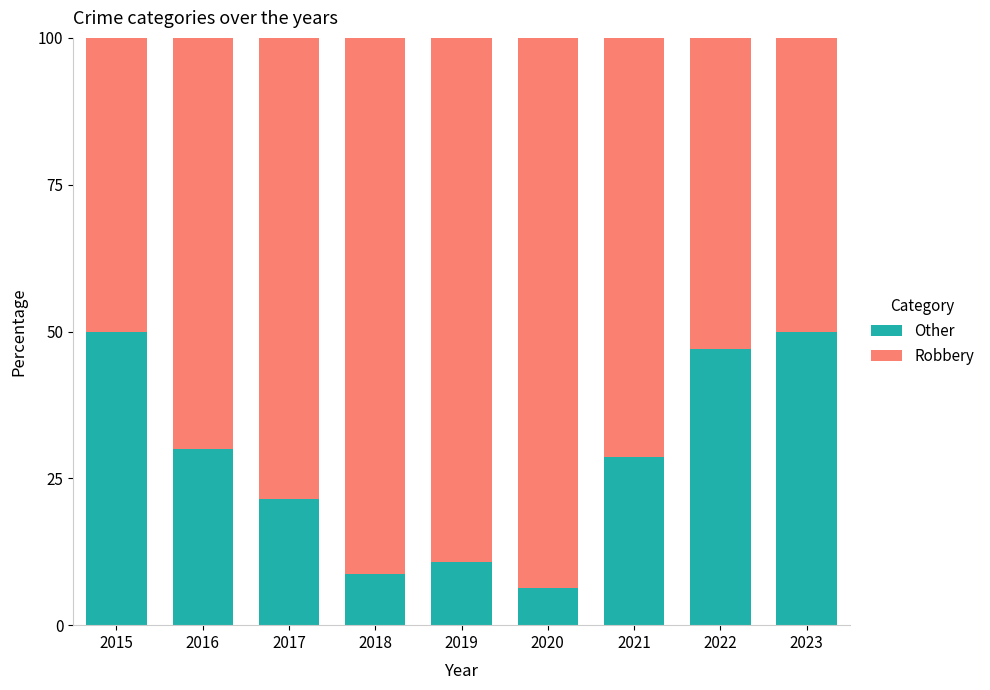

Read the Other value at 2022.

47.1